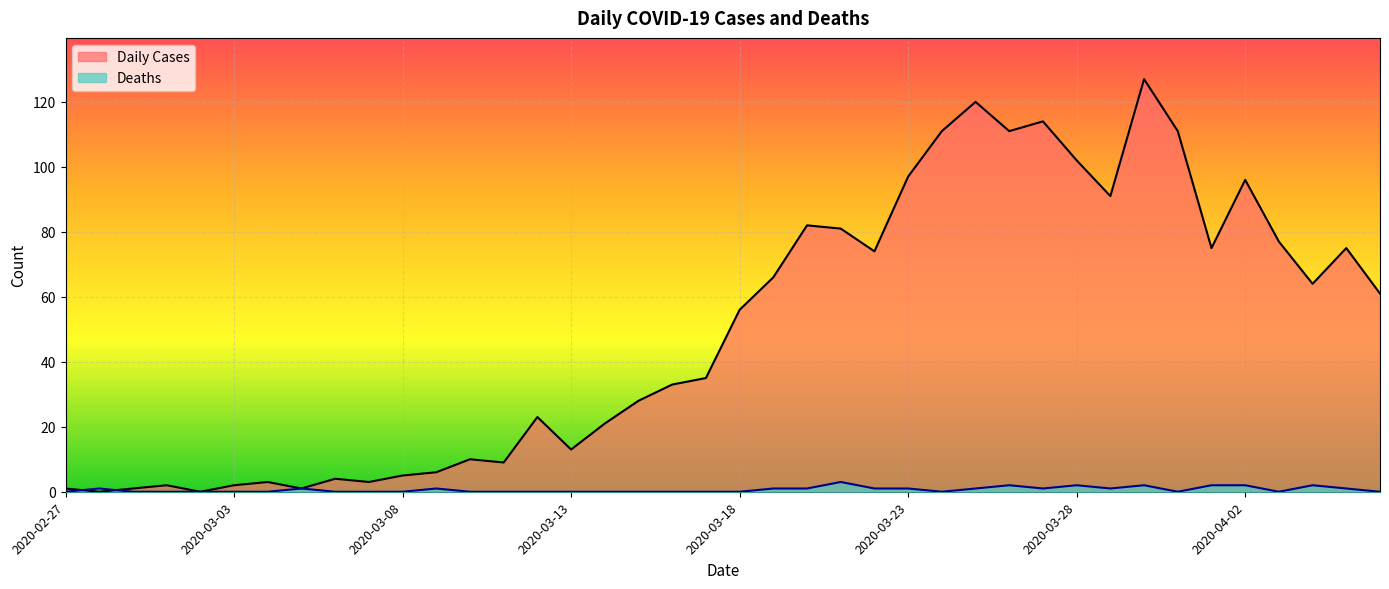

Does the chart display data point markers on the line(s)?

No